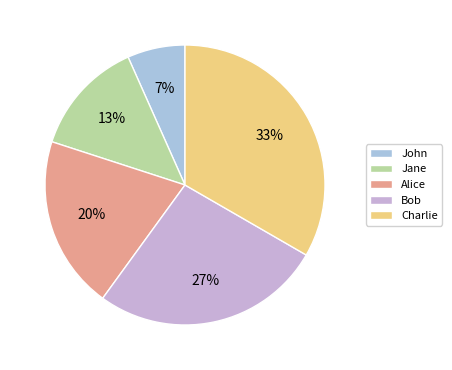

Which has a higher value, Bob or John?

Bob